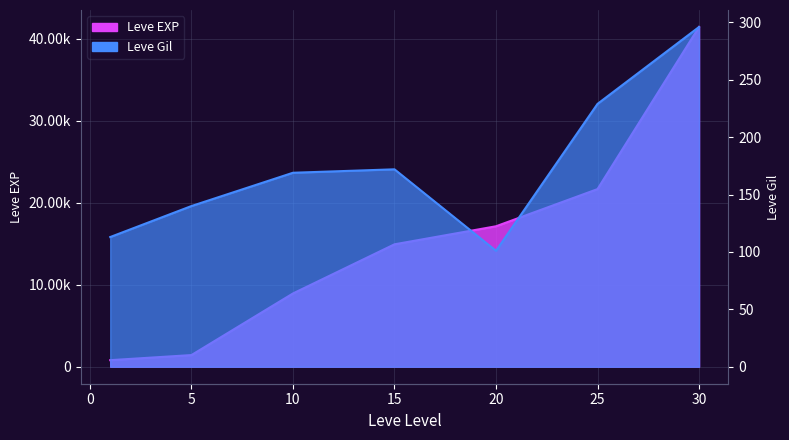

Is the value of Leve Gil at 15 greater than the value of Leve EXP at 5?

No